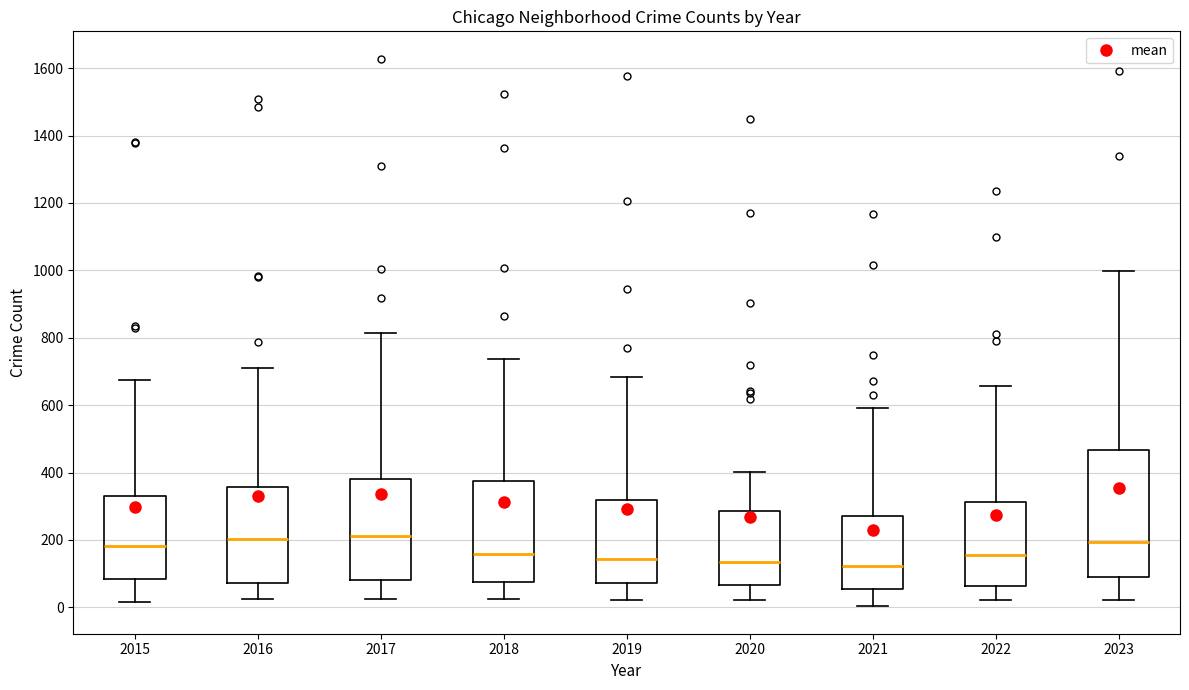

Reading left to right, read every box against the y-axis: the position of its median line, the range the box covers, and the ends of its whiskers. The values are not printed on the chart, so give them approximately, as read against the axis.

2015: median 180, box 80 to 340, whiskers 20 to 680
2016: median 200, box 80 to 360, whiskers 20 to 700
2017: median 220, box 80 to 380, whiskers 20 to 820
2018: median 160, box 80 to 380, whiskers 20 to 740
2019: median 140, box 80 to 320, whiskers 20 to 680
2020: median 140, box 60 to 280, whiskers 20 to 400
2021: median 120, box 60 to 280, whiskers 0 to 600
2022: median 160, box 60 to 320, whiskers 20 to 660
2023: median 200, box 100 to 460, whiskers 20 to 1000